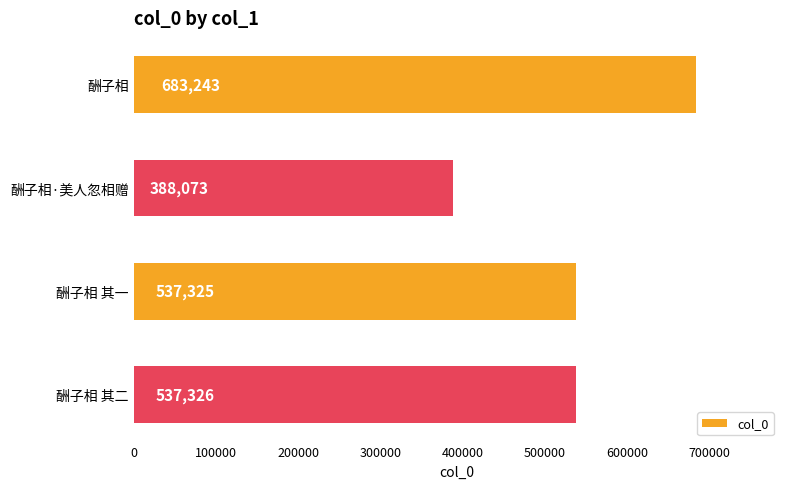

What is the maximum value shown in the chart?

683243